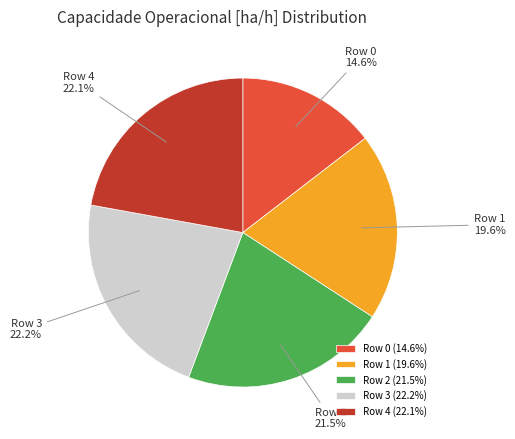

Combined, what portion of the pie is Row 3 and Row 2?

43.7%